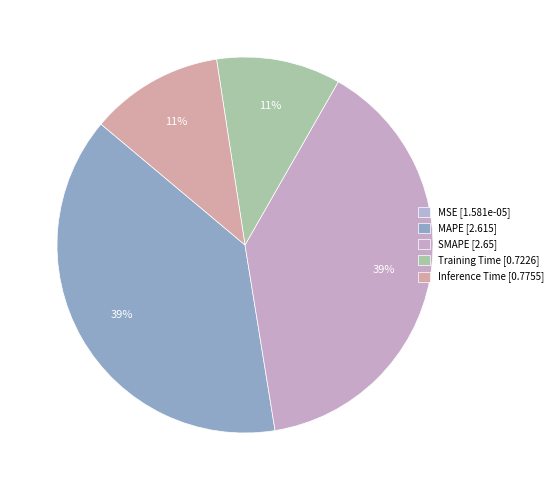

To the nearest percent, what is the average slice percentage?

20%